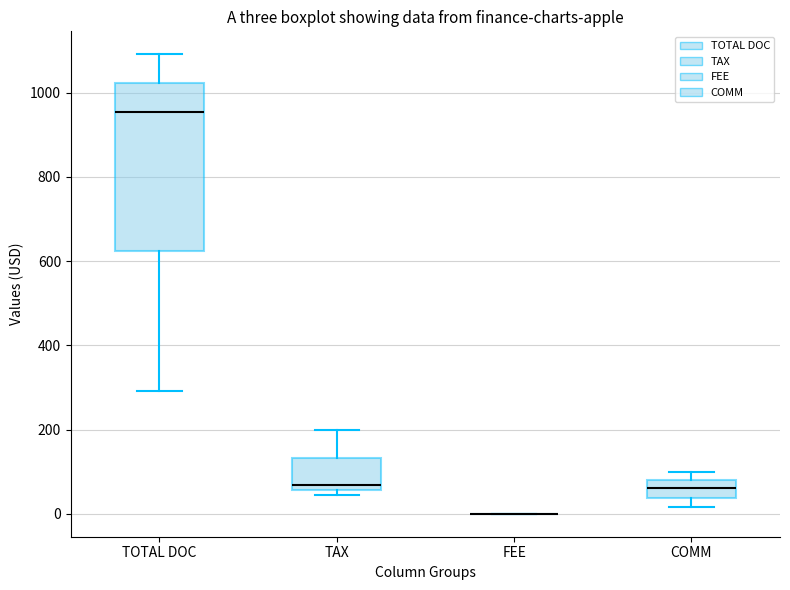

Reading left to right, transcribe this box plot: for each box, give where its median line is, the range the box spans, and where its two whiskers end, as read against the y-axis. The values are not printed on the chart, so give them approximately, as read against the axis.

TOTAL DOC: median 960, box 620 to 1020, whiskers 300 to 1100
TAX: median 60 (just above the box's lower edge), box 60 to 140, whiskers 40 to 200
FEE: box collapsed to a line at 0, whiskers 0 to 0
COMM: median 60, box 40 to 80, whiskers 20 to 100